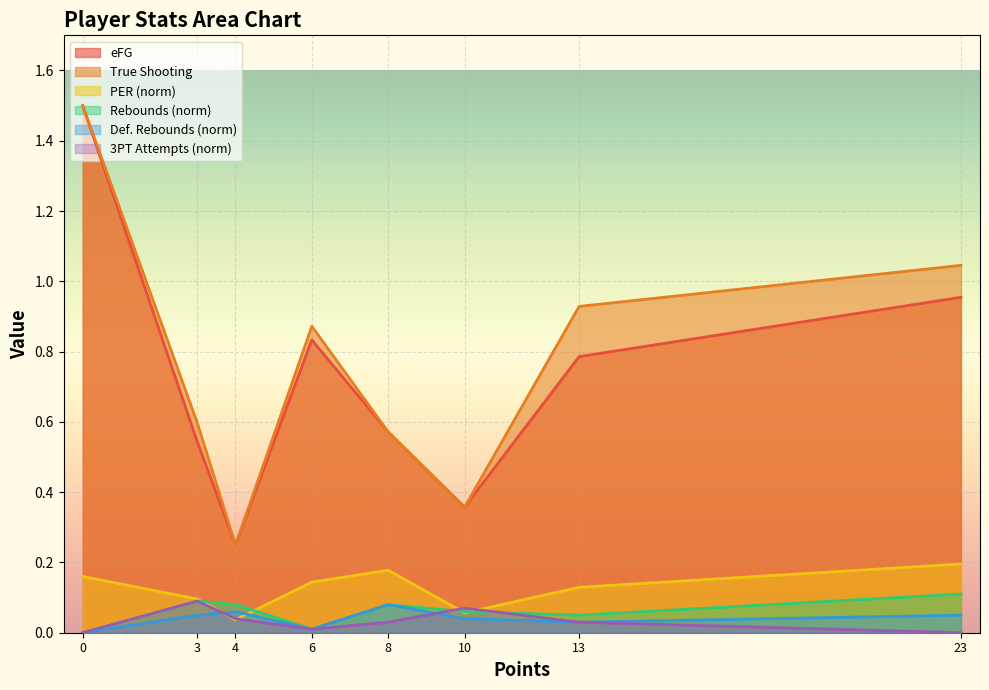

Rank the series at 10 from lowest to highest value.

defensive_rebounds_norm, PER_norm, rebounds_norm, 3pt_attempts_norm, eFG, trueShooting